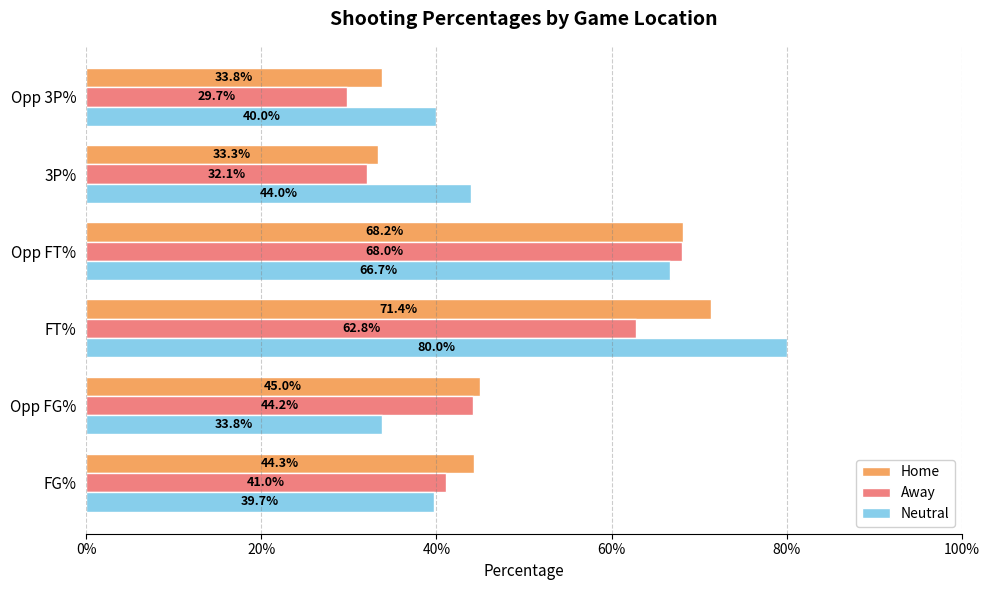

Which series has the largest total across all categories?

Neutral